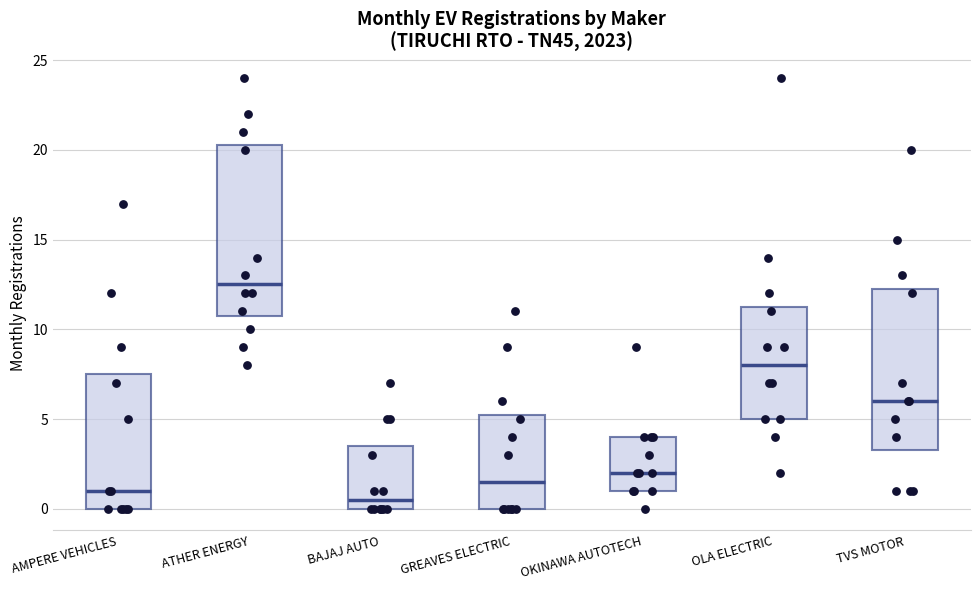

Reading left to right, read every box against the y-axis: the position of its median line, the range the box covers, and the ends of its whiskers. The values are not printed on the chart, so give them approximately, as read against the axis.

AMPERE VEHICLES: median 1.0, box 0.0 to 7.5, whiskers 0.0 to 17.0
ATHER ENERGY: median 12.5, box 11.0 to 20.5, whiskers 8.0 to 24.0
BAJAJ AUTO: median 0.5, box 0.0 to 3.5, whiskers 0.0 to 7.0
GREAVES ELECTRIC: median 1.5, box 0.0 to 5.5, whiskers 0.0 to 11.0
OKINAWA AUTOTECH: median 2.0, box 1.0 to 4.0, whiskers 0.0 to 4.0
OLA ELECTRIC: median 8.0, box 5.0 to 11.5, whiskers 2.0 to 14.0
TVS MOTOR: median 6.0, box 3.5 to 12.5, whiskers 1.0 to 20.0